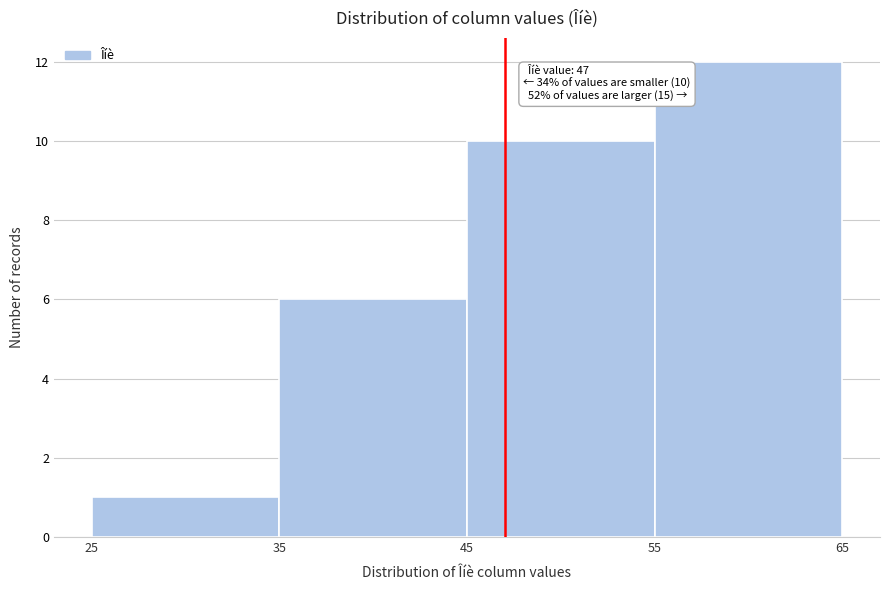

Which range on the x-axis has the tallest bar?

55 to 65